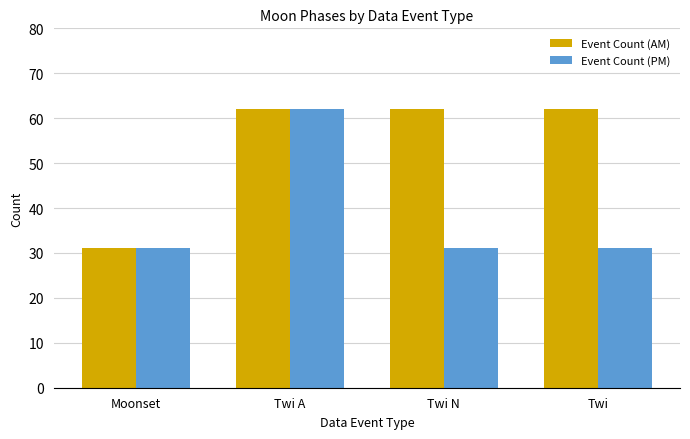

How many distinct data groups are displayed?

2